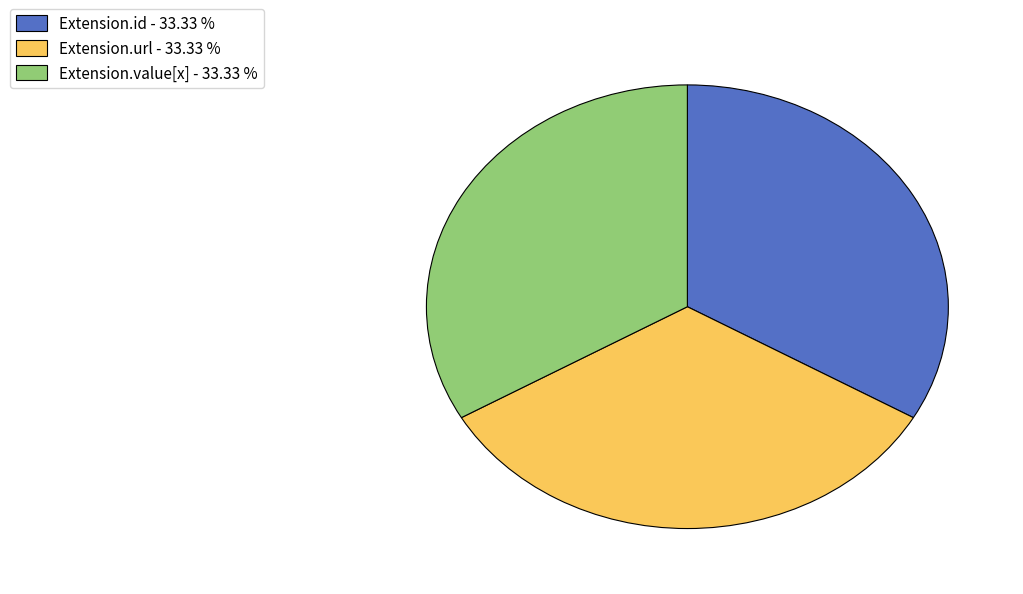

What is the ratio of the value at Extension.id - 33.33 % to the value at Extension.value[x] - 33.33 %?

1.0